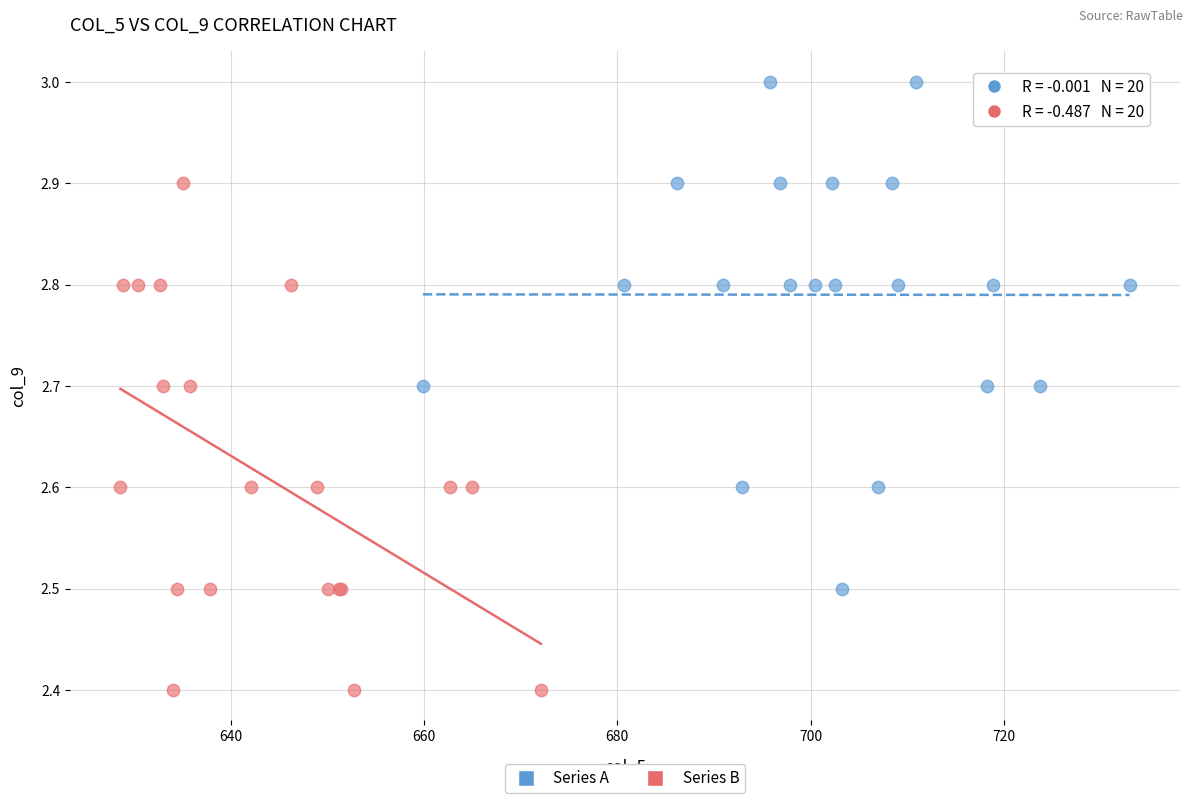

Which series contains the highest Y value?

Series A